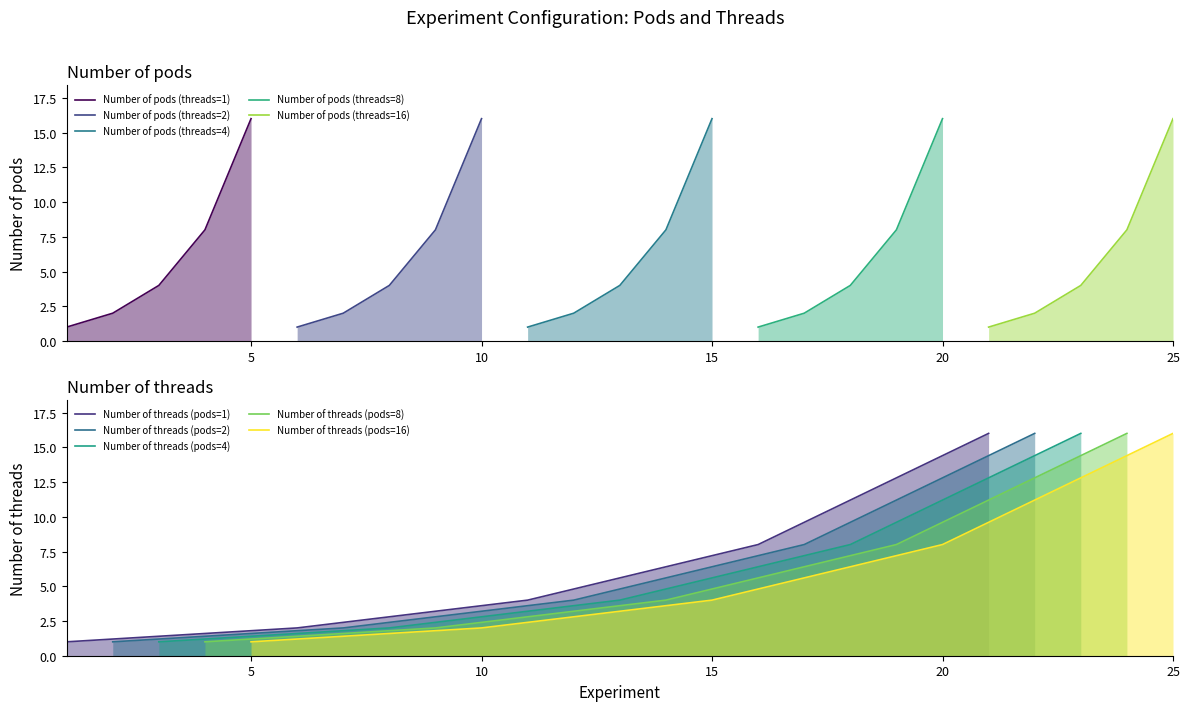

The Number of threads series shows 3 at 8. True or false?

False